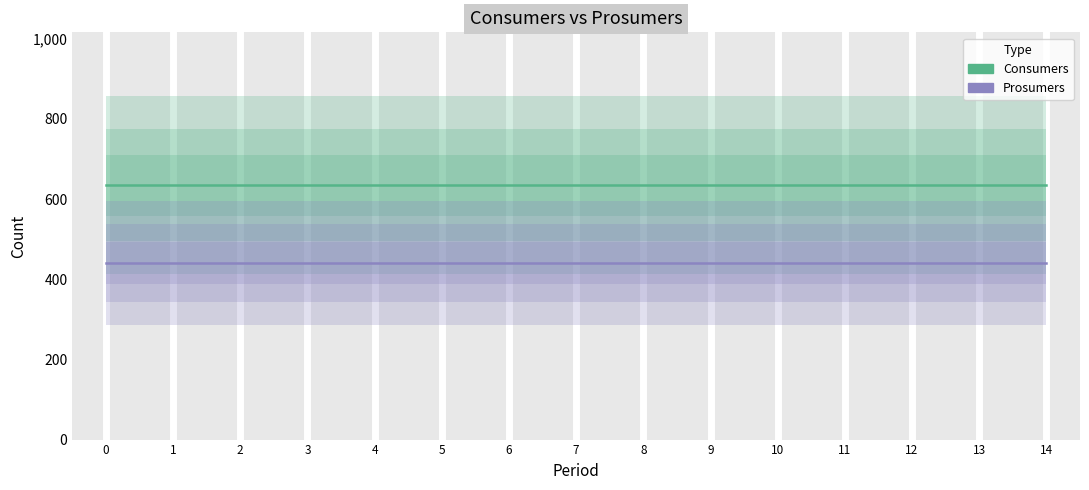

What is the greatest value displayed?

635